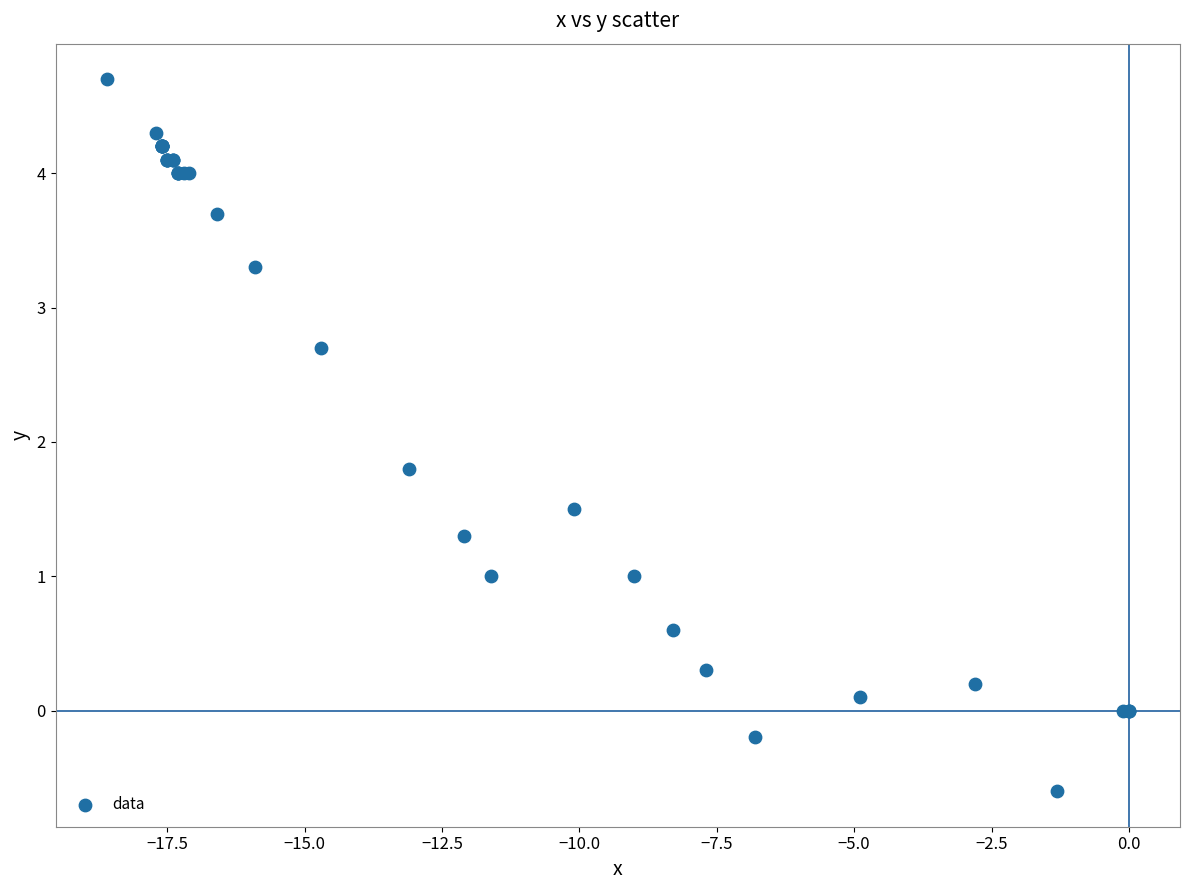

What Y value in the scatter plot is closest to 2?

1.8